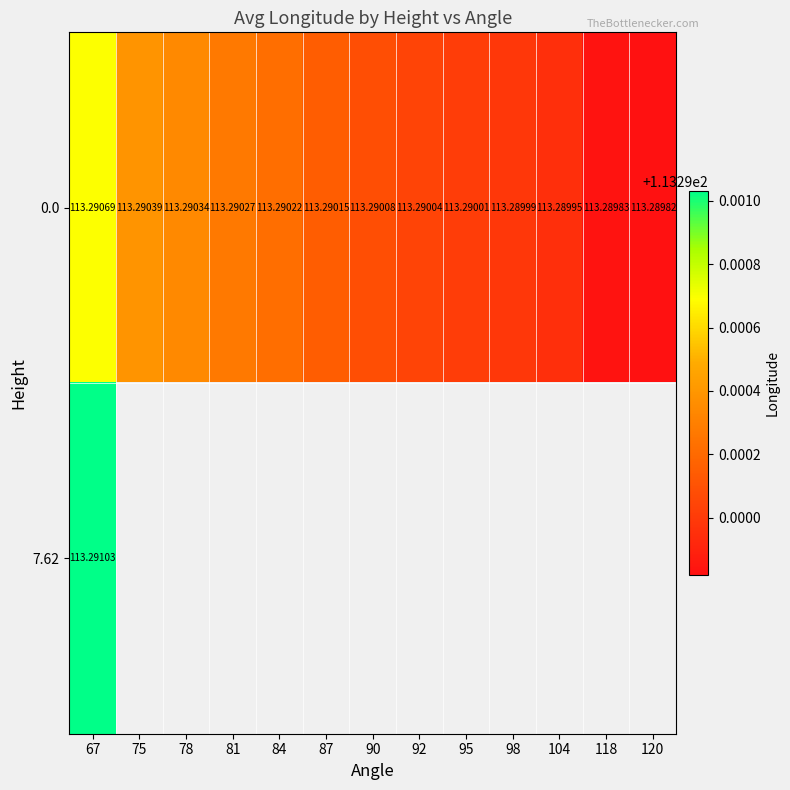

At which label does 7.62 reach its peak?

67